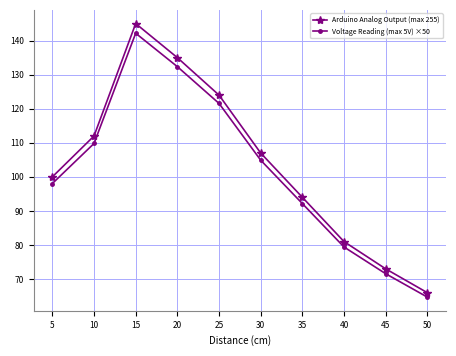

Is it true that Arduino Analog Output (max 255) equals 157.2 at 5?

False